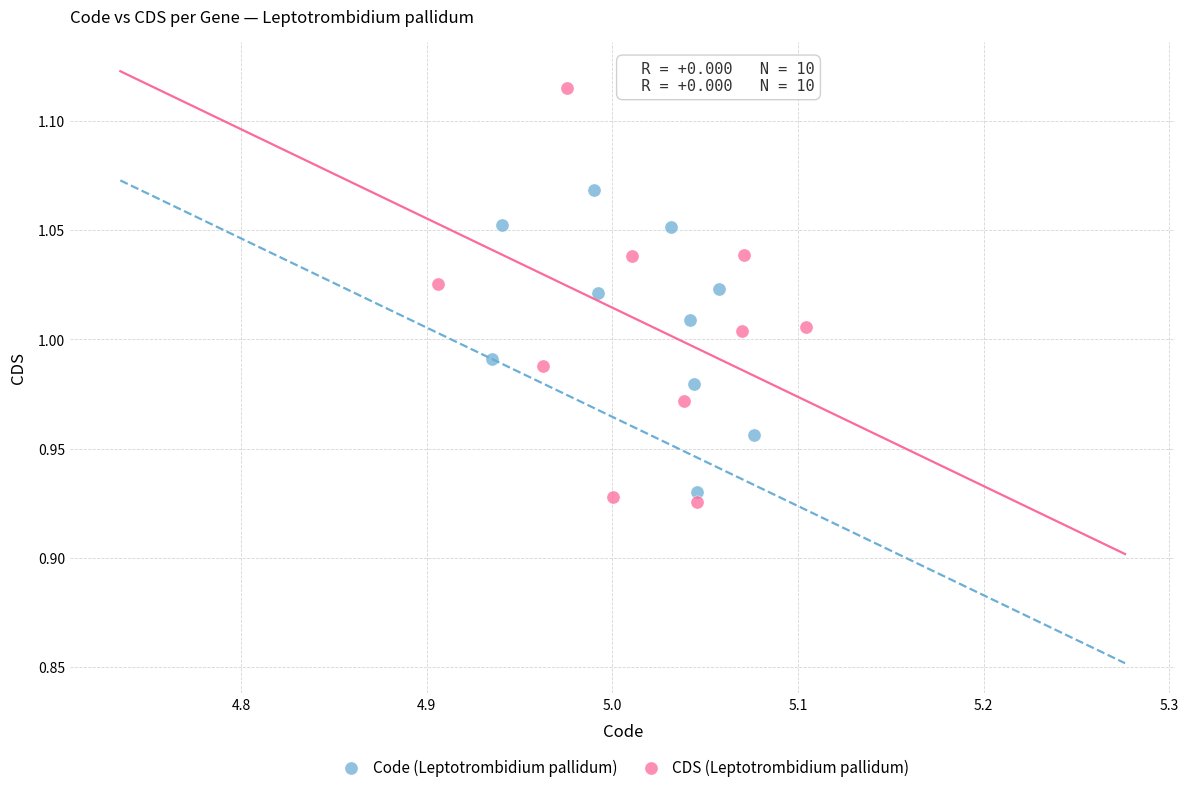

Which series has the largest Y range (max minus min)?

CDS (Leptotrombidium pallidum)